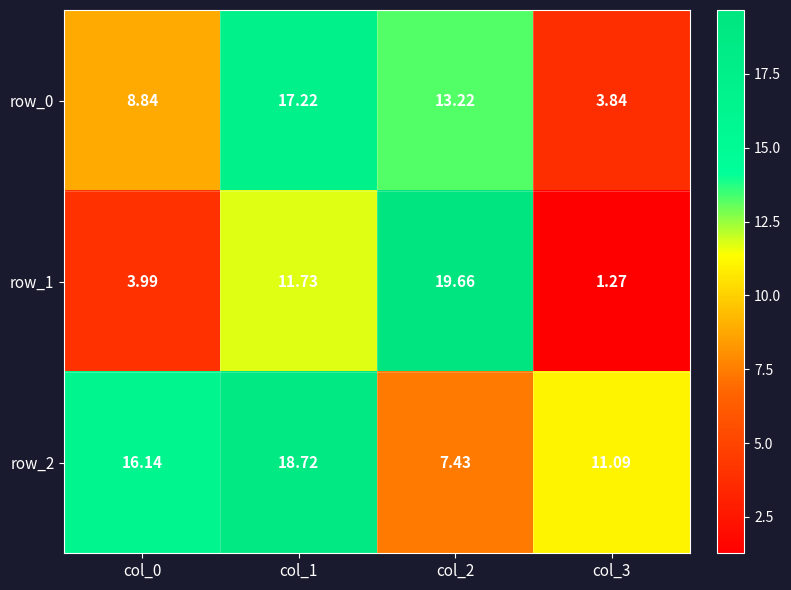

What is the sum of the row_2 values at col_1 and col_3?

29.8